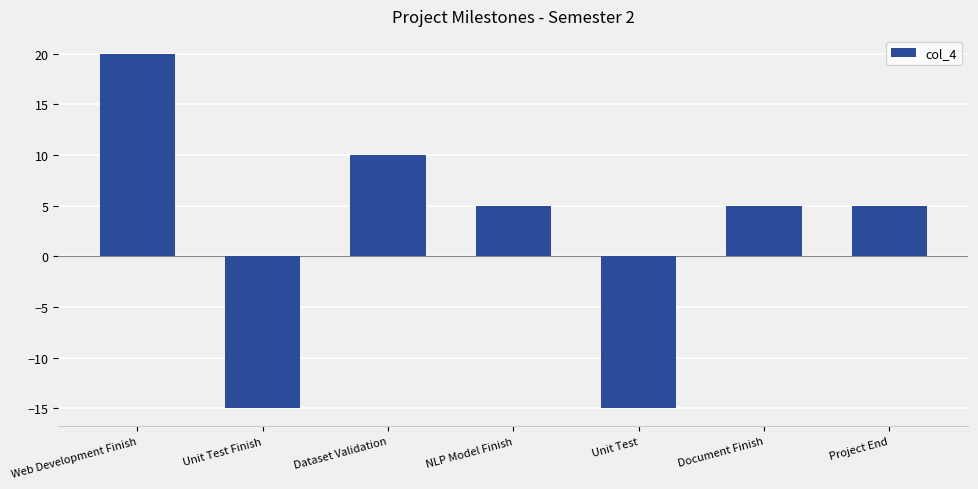

Where does the data first go above 5?

Web Development Finish